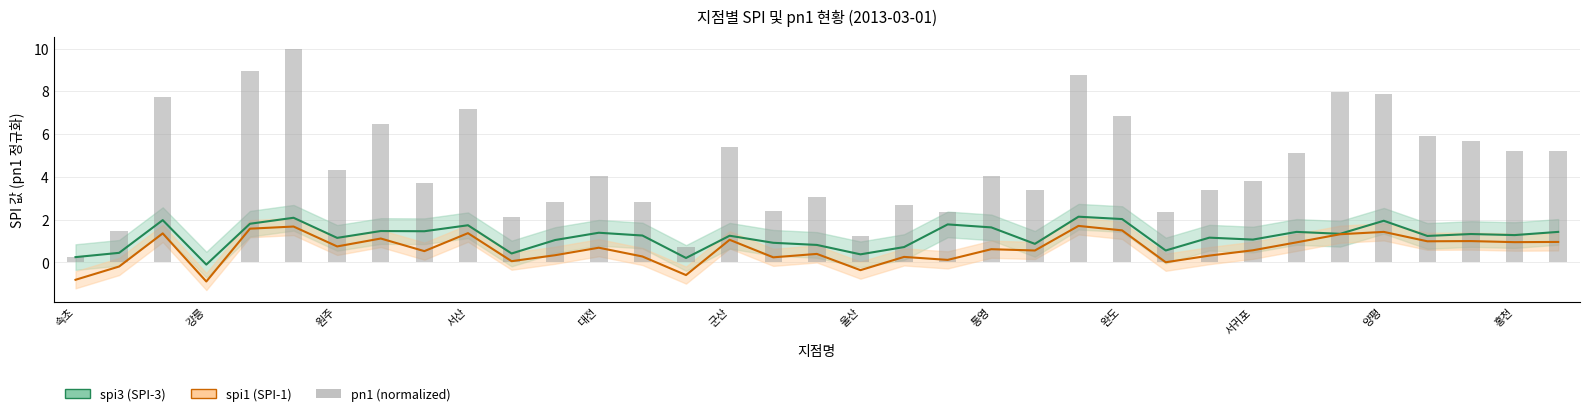

Are the bars grouped side by side (vs. stacked)?

No